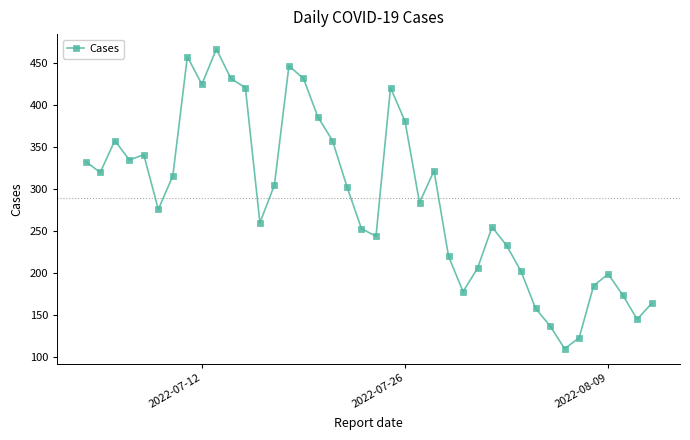

True or false: the data has more than 1 interior local peaks.

True